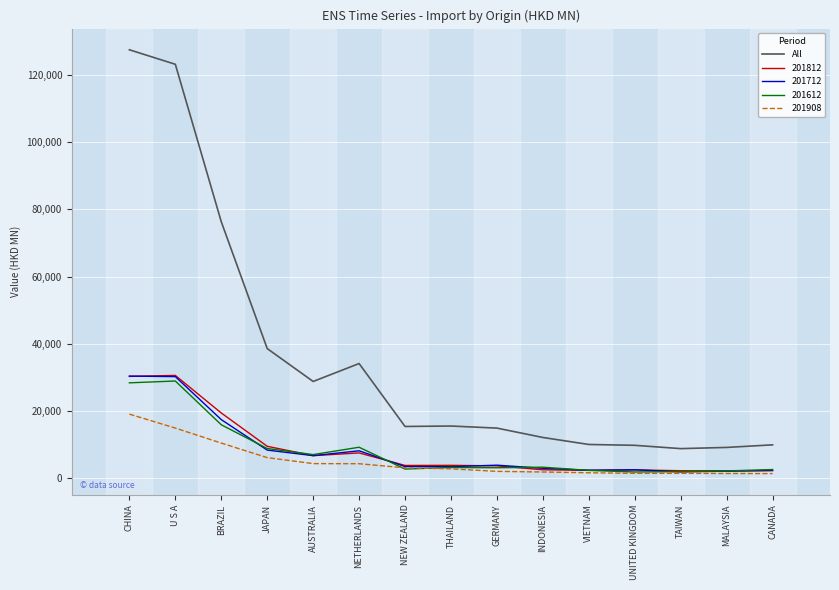

The value of 201812 at CHINA is 8762.6. True or false?

False